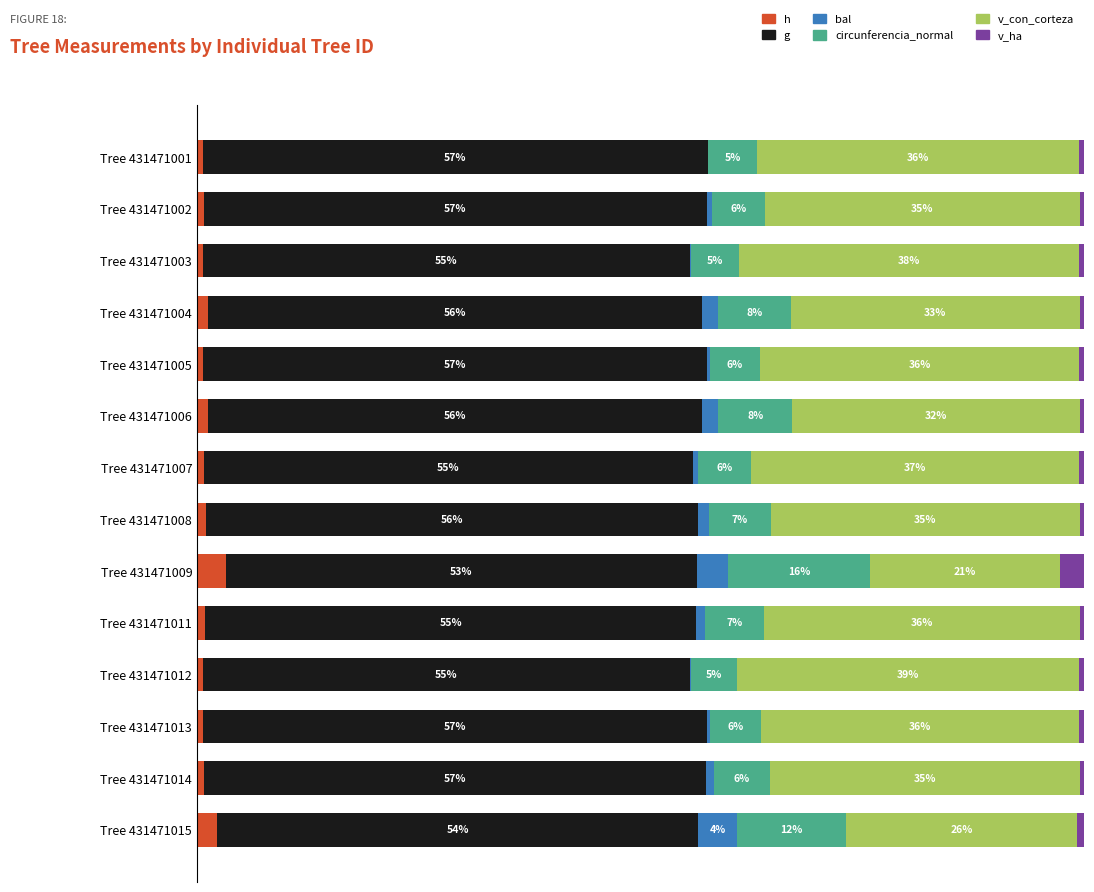

What are all the series names shown in the legend?

h, g, bal, circunferencia_normal, v_con_corteza, v_ha